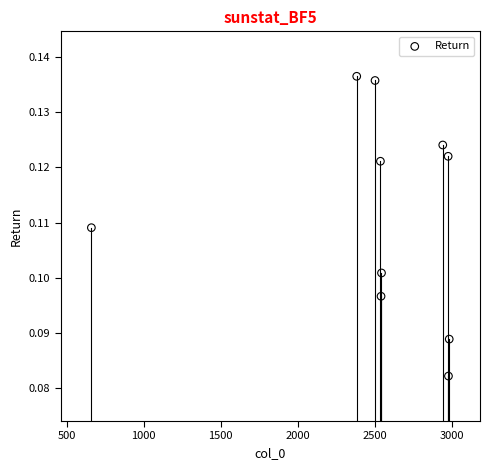

What is the average X value?

2505.8